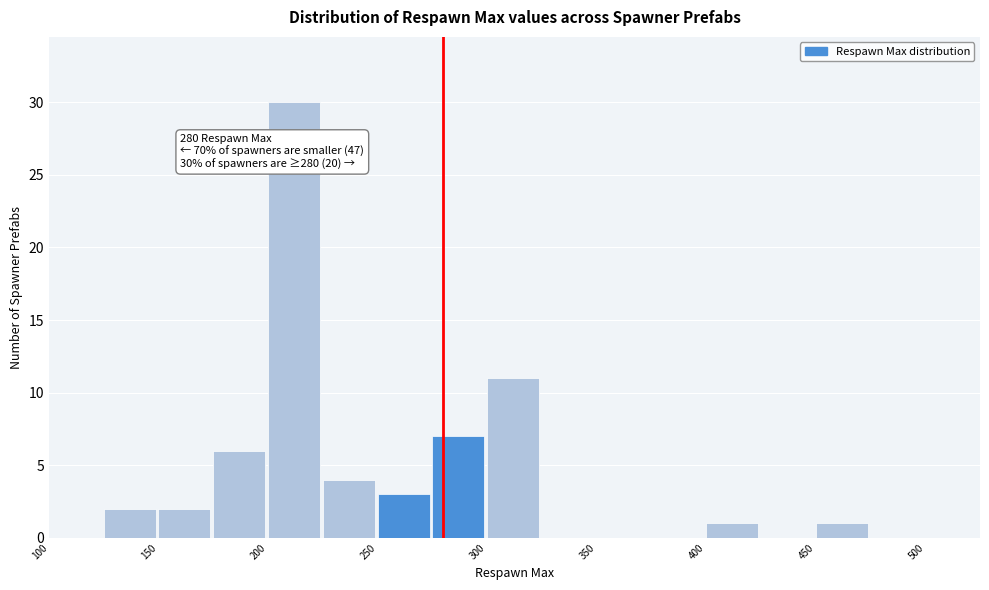

Which range on the x-axis has the tallest bar?

200 to 225